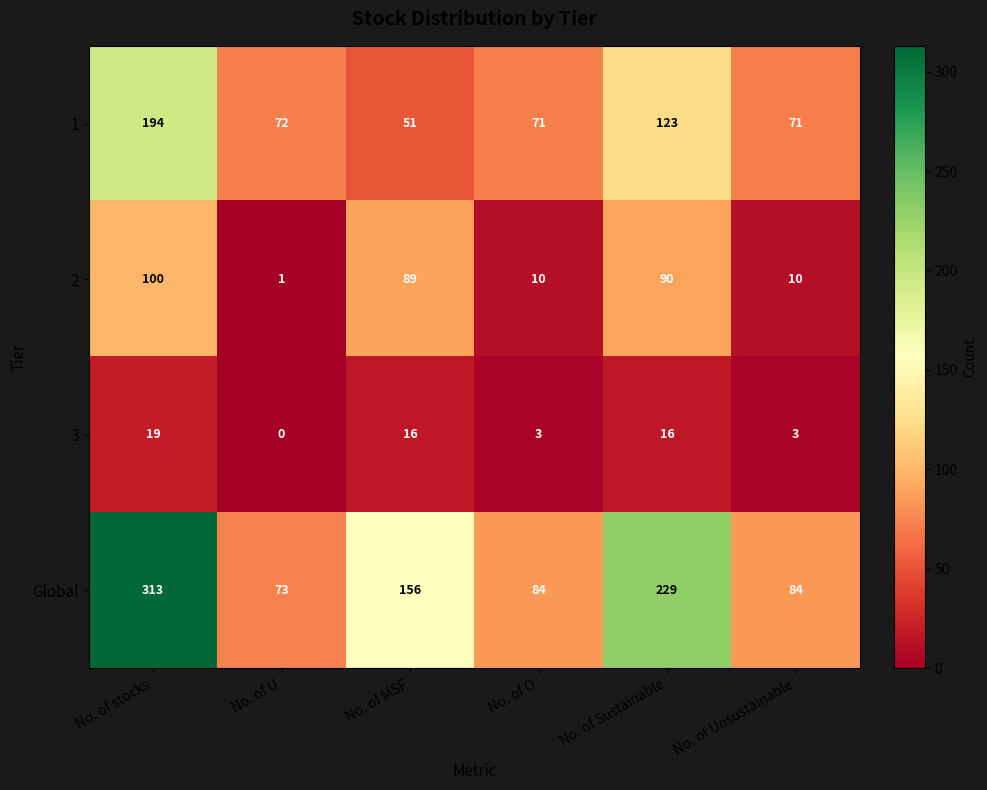

Reading left to right, extract all data points from this chart.

1: 194	72	51	71	123	71
2: 100	1	89	10	90	10
3: 19	0	16	3	16	3
Global: 313	73	156	84	229	84